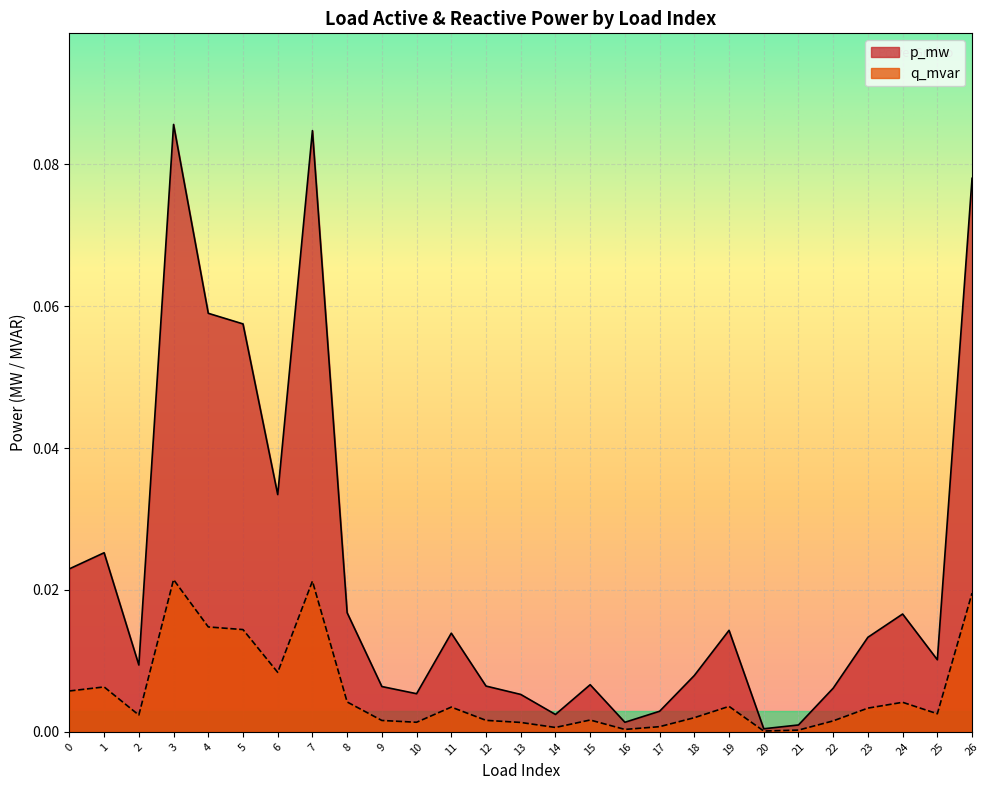

Does the chart display data point markers on the line(s)?

No